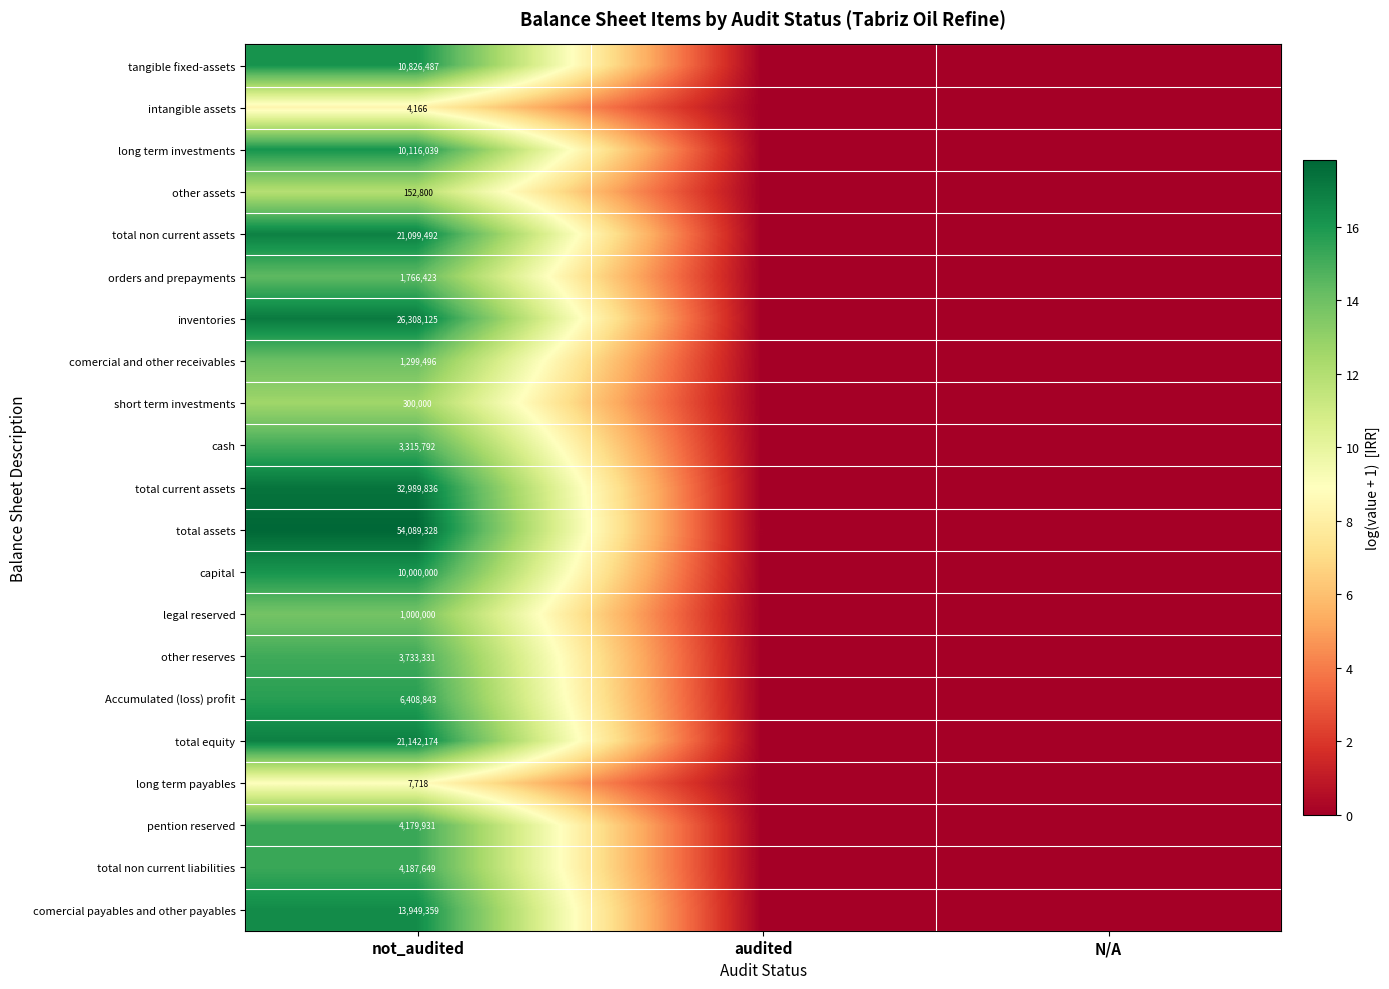

Is it true that total non current assets equals 33741996 at not_audited?

False